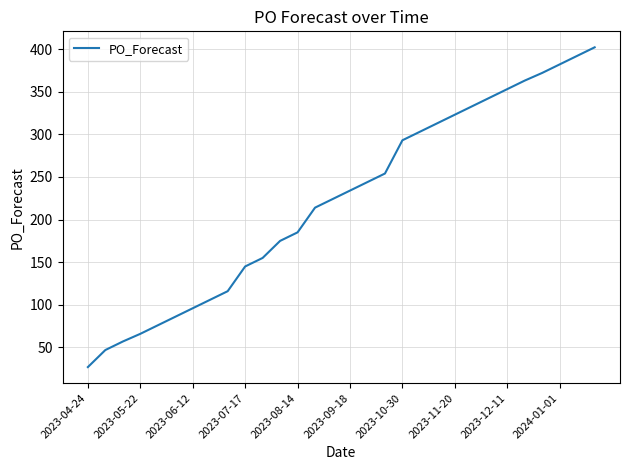

What is the maximum value shown in the chart?

402